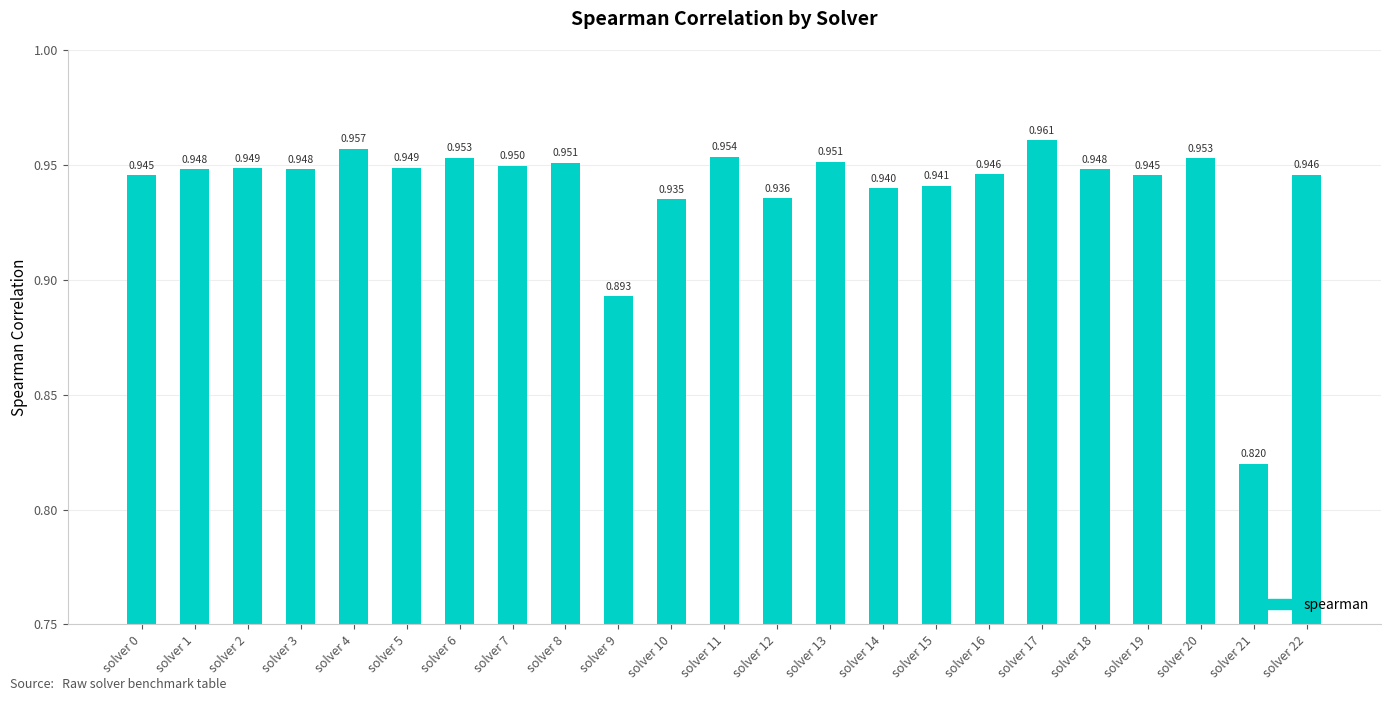

List the labels in order of value, largest first.

solver 17, solver 4, solver 11, solver 6, solver 20, solver 13, solver 8, solver 7, solver 5, solver 2, solver 1, solver 3, solver 18, solver 16, solver 22, solver 0, solver 19, solver 15, solver 14, solver 12, solver 10, solver 9, solver 21